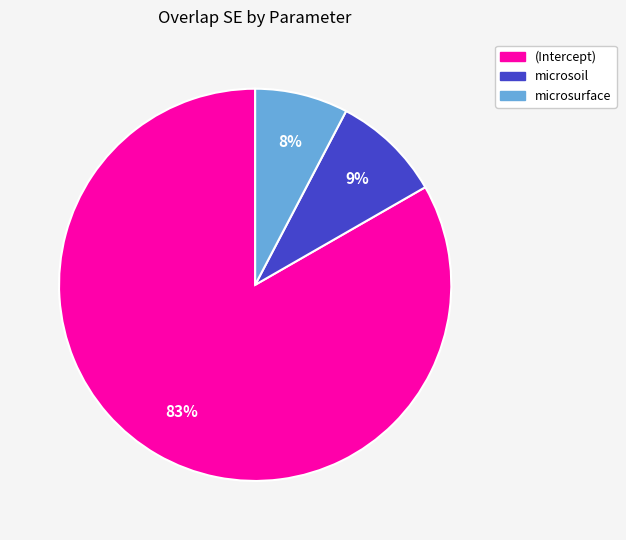

Is it true that (Intercept) is 72% of the pie?

False